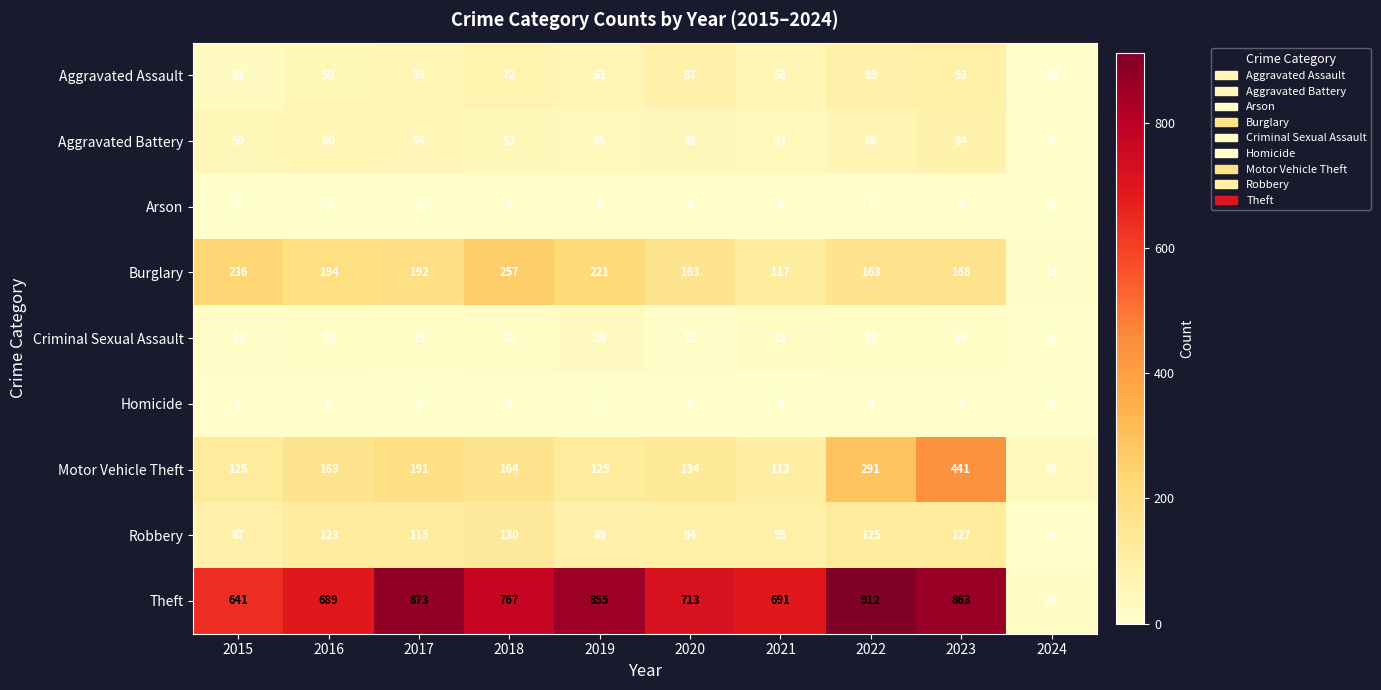

True or false: Theft has a value of 1263 at 2023.

False